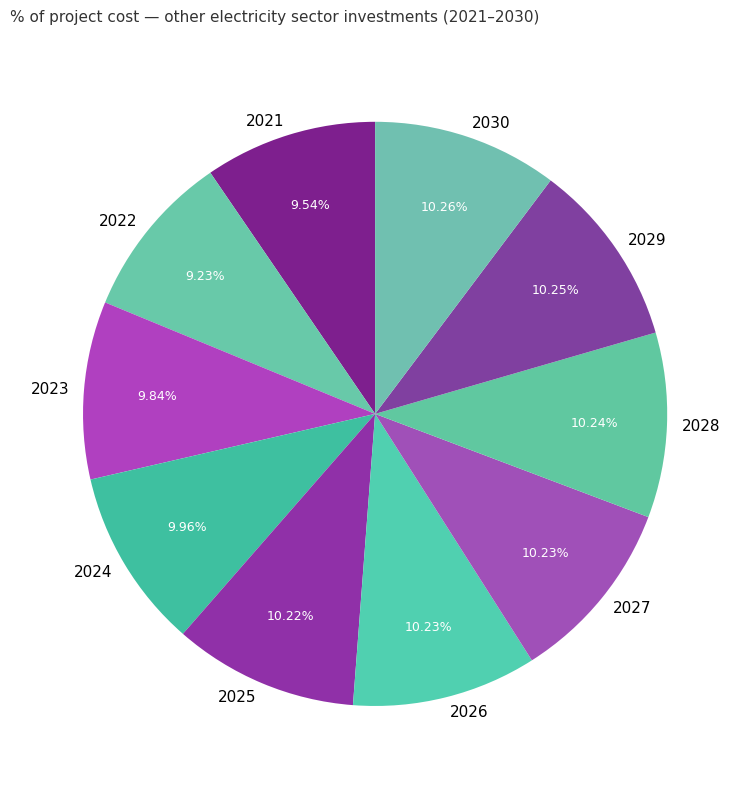

How many slices are in this pie chart?

10